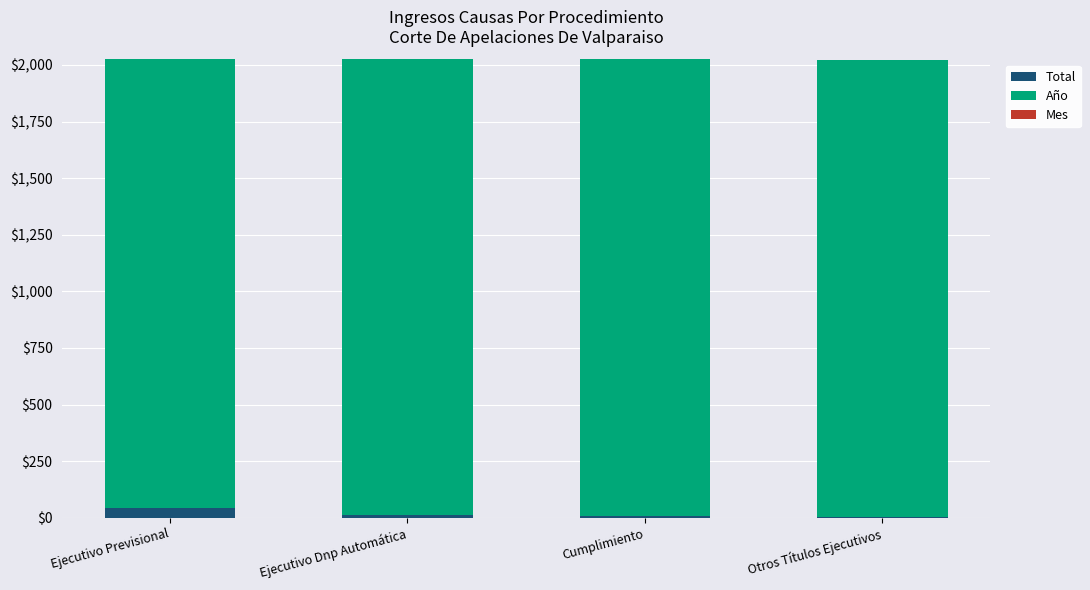

The value of Año at Ejecutivo Previsional is 2879. True or false?

False